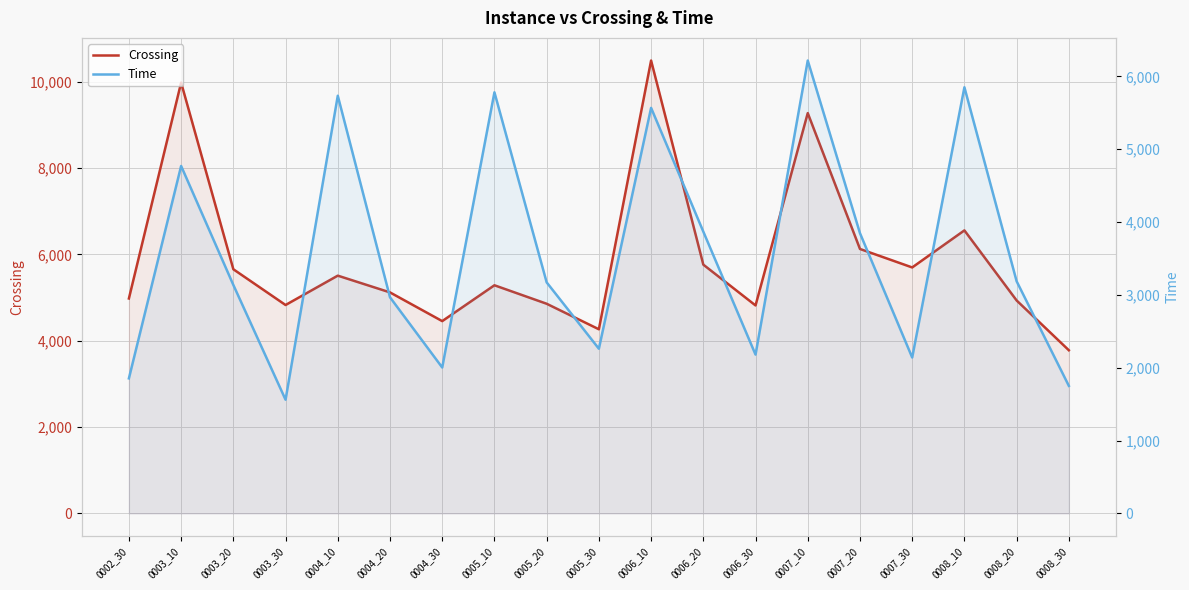

Where is the first local maximum for Crossing?

0003_10